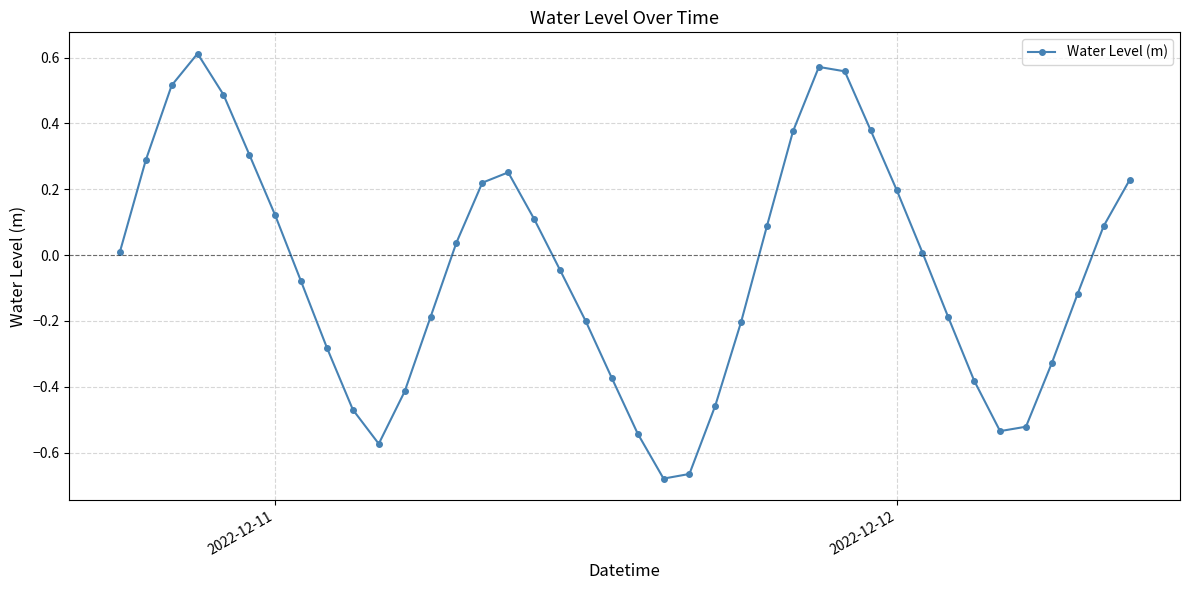

What is the difference between the maximum and second lowest values?

1.3